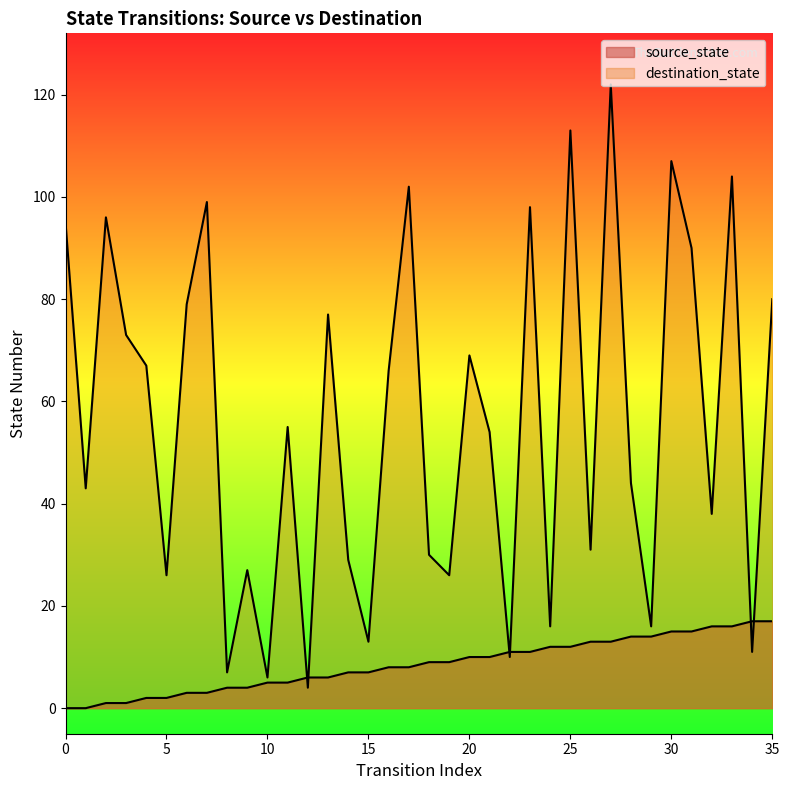

The value of destination_state at 9 is 27. True or false?

True